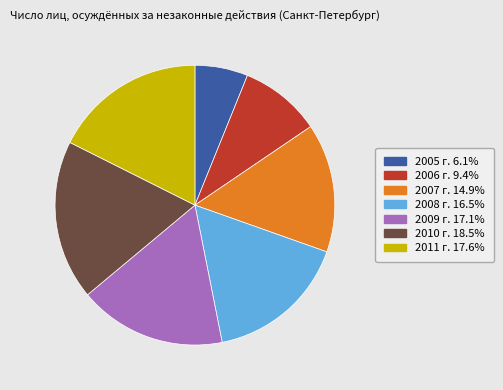

Which category has the smallest portion of the pie?

2005 г.